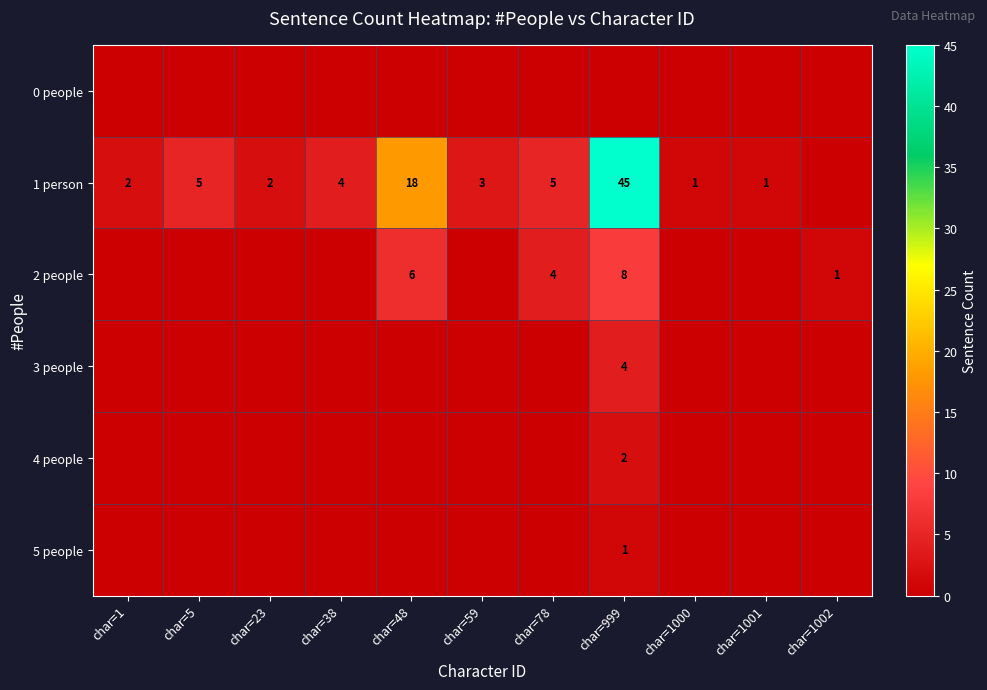

The value of 3 people at char=999 is 2. True or false?

False